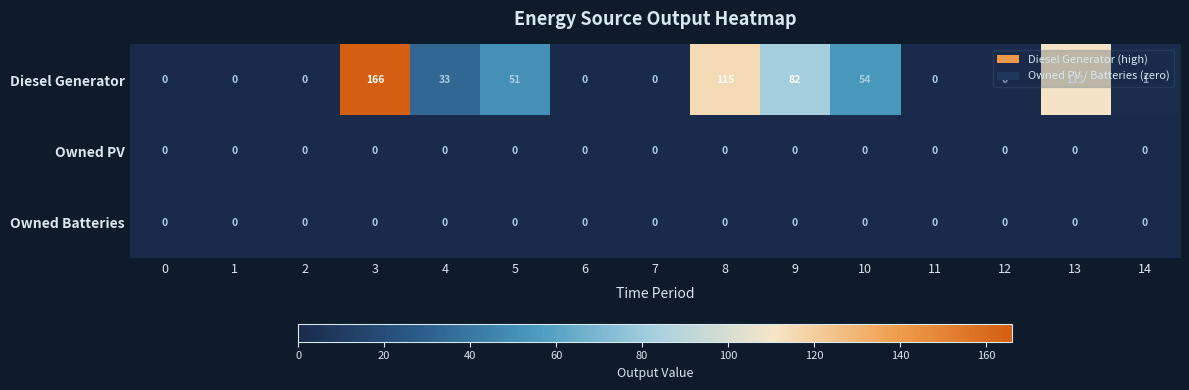

Which series changed the most between 2 and 3?

Diesel Generator